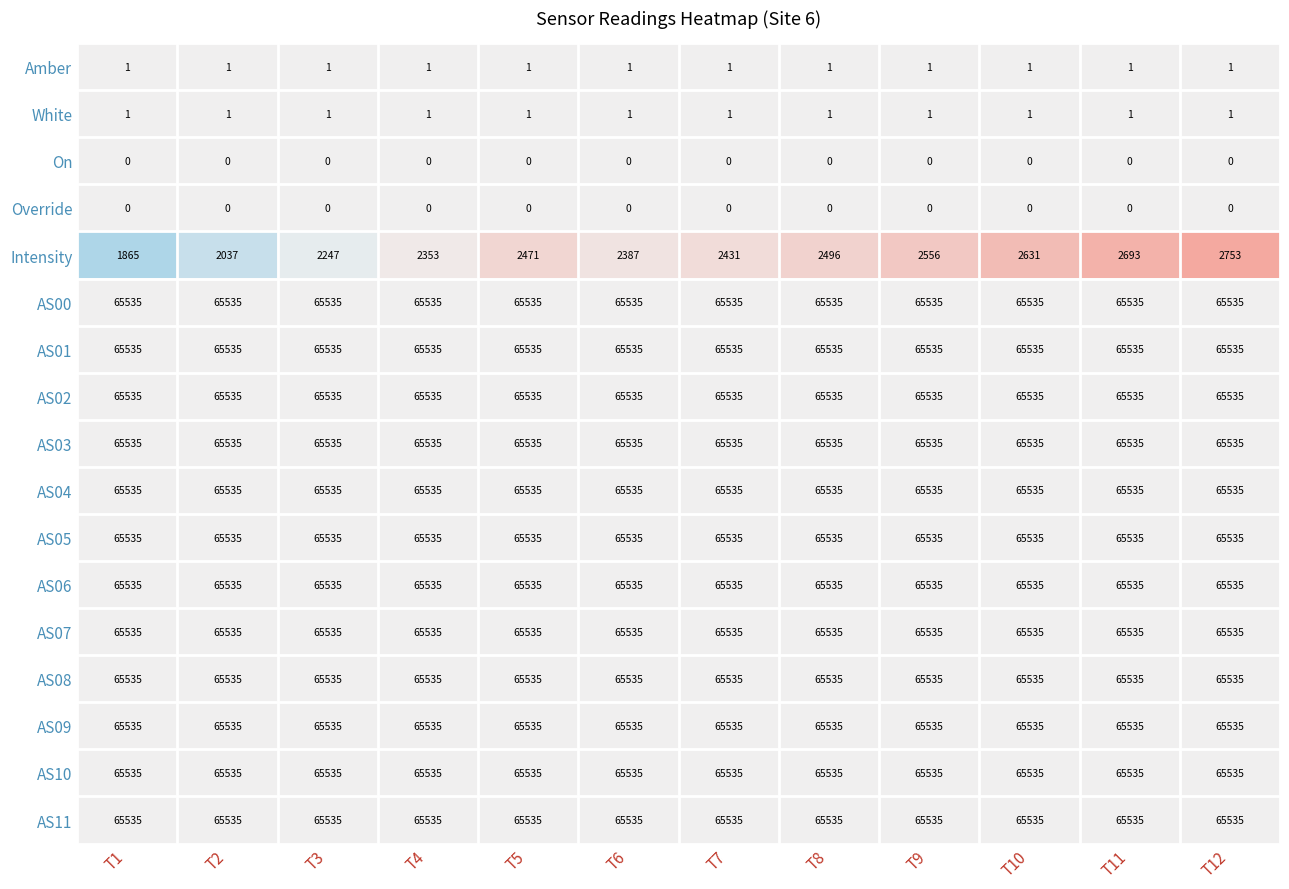

Is it true that Amber equals 2 at T12?

False